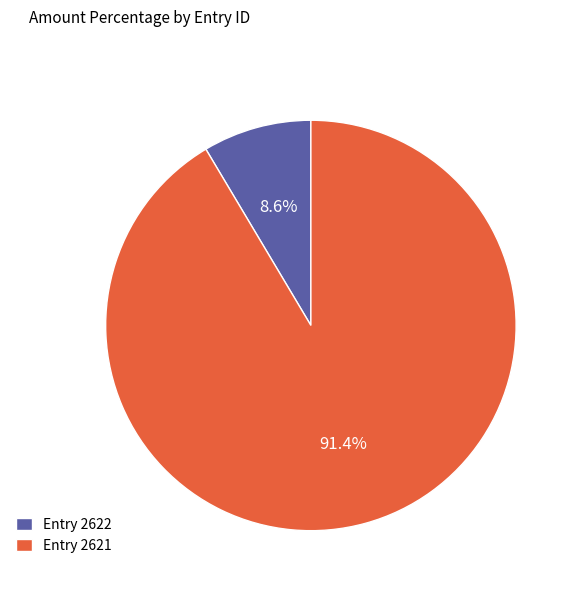

What is the majority slice?

Entry 2621